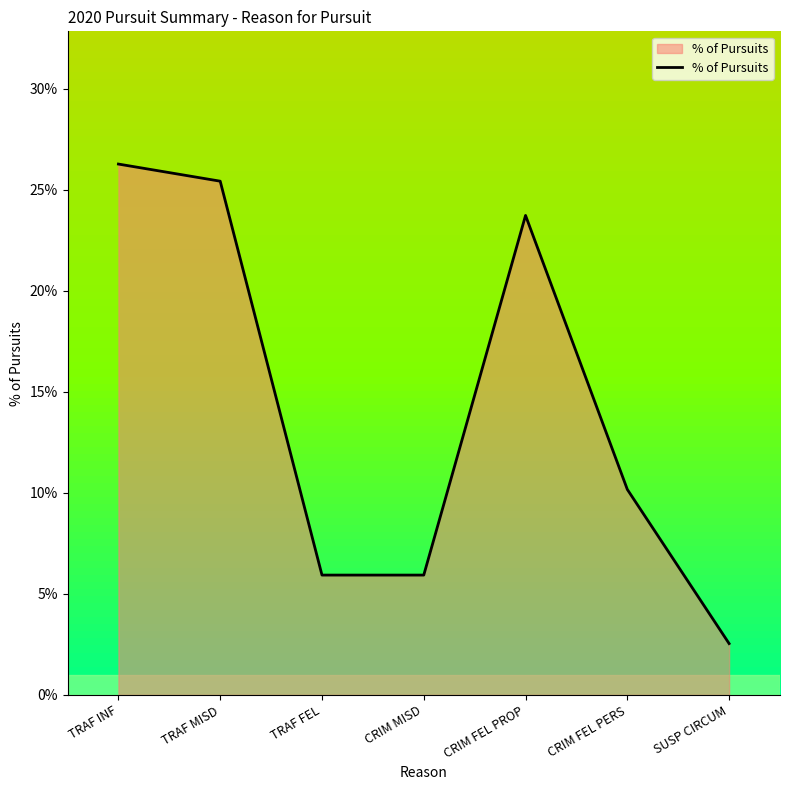

Does the chart display data point markers on the line(s)?

No